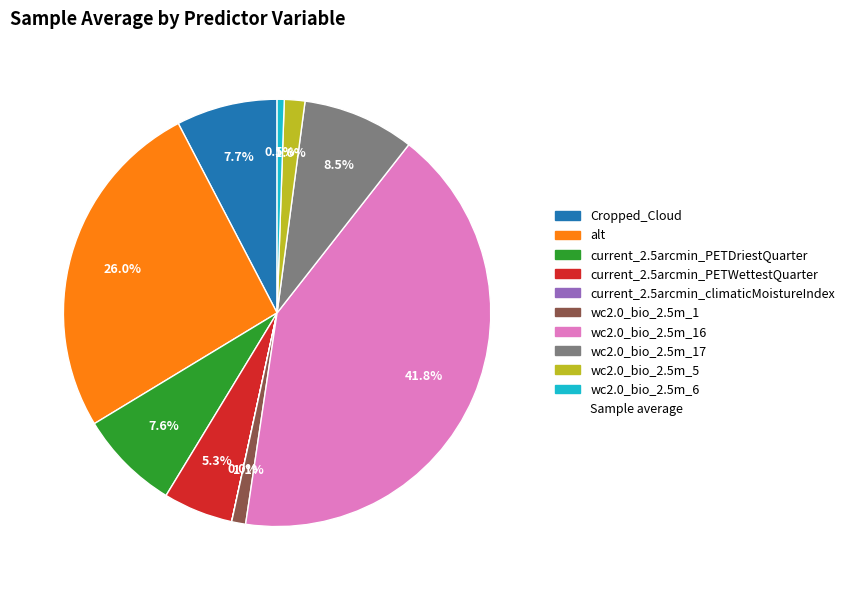

Is there any slice that represents more than half of the pie?

No